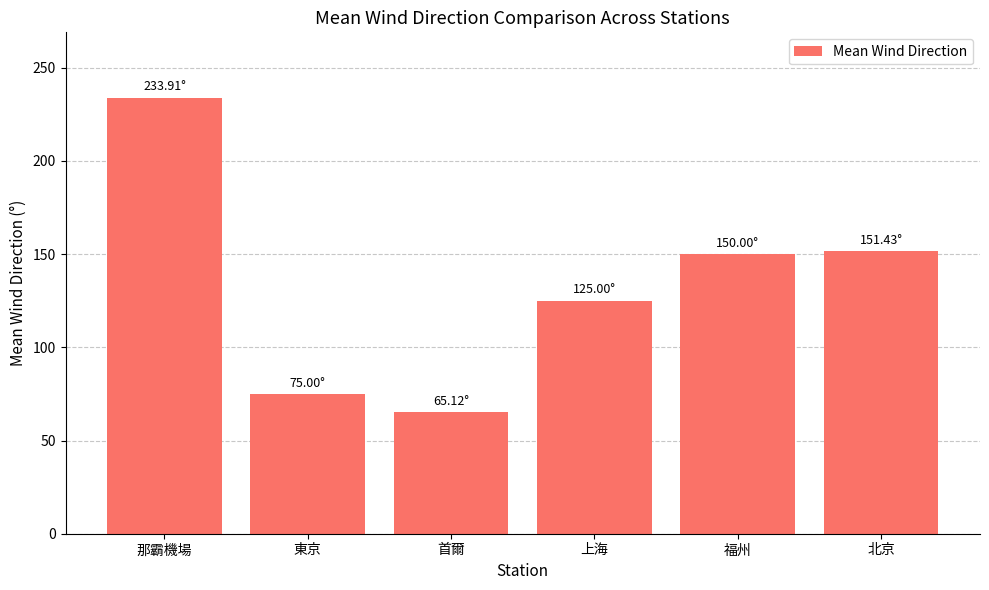

What position from the left is 東京?

2